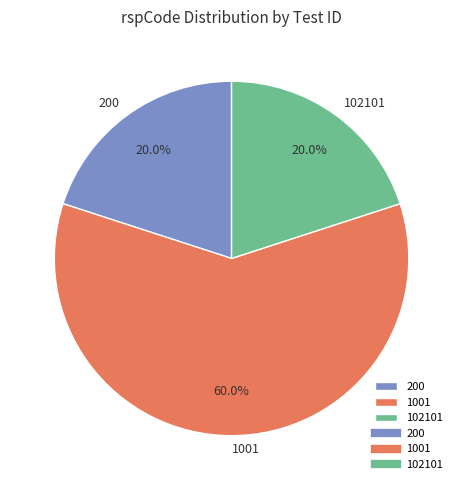

Which has a higher value, 1001 or 102101?

1001